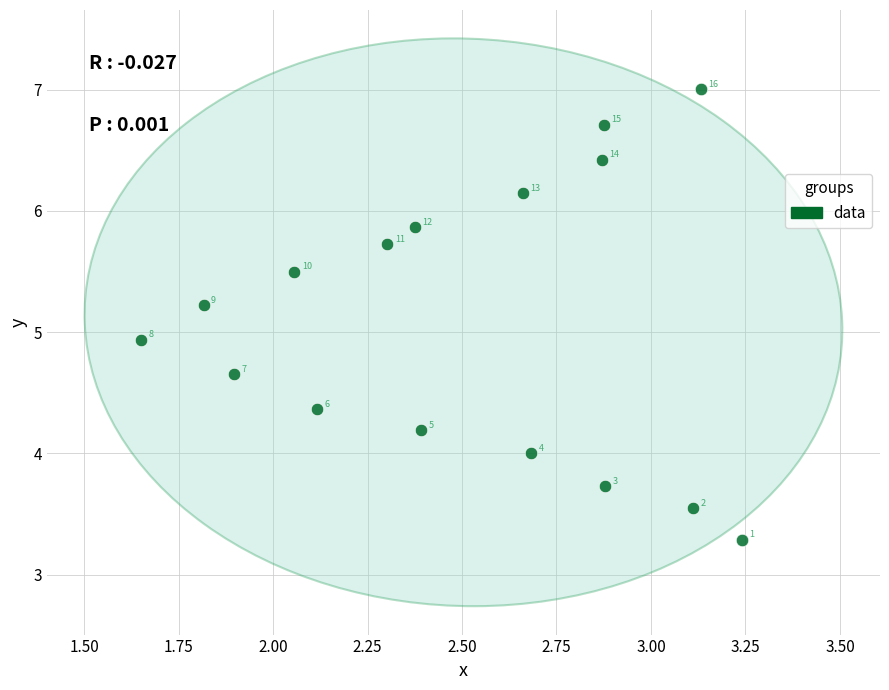

What Y value in the scatter plot is closest to 5?

4.9